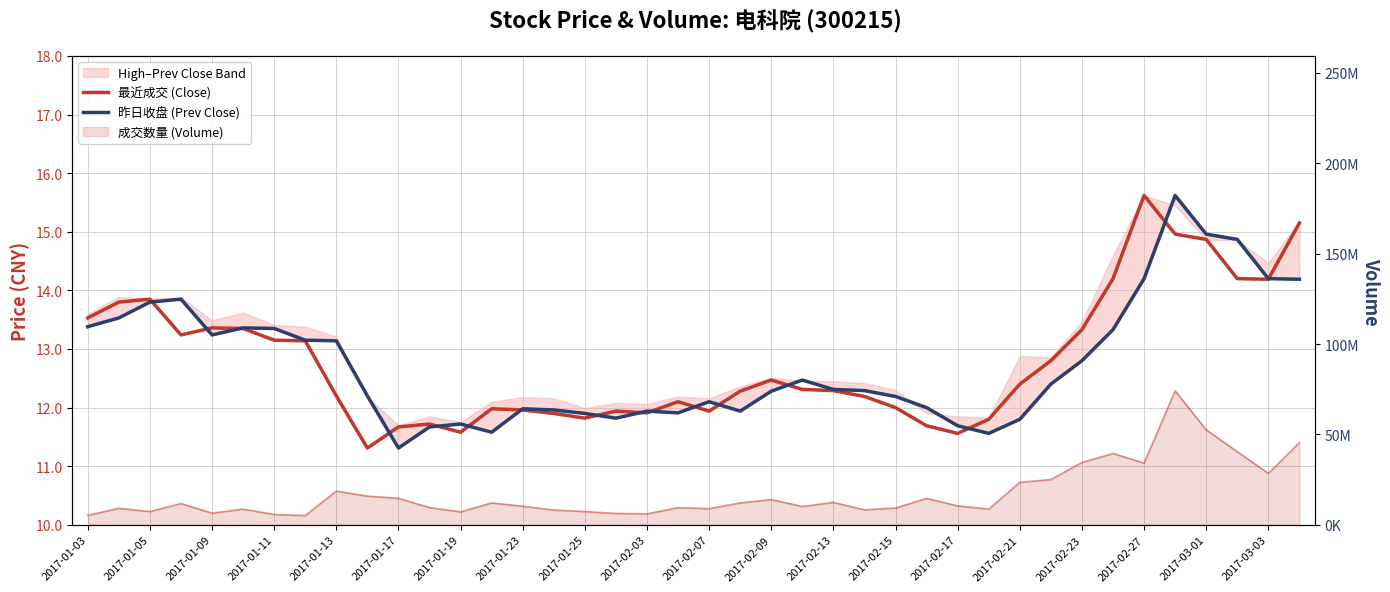

The 昨日收盘 (Prev Close) series shows 12.3 at 25. True or false?

True